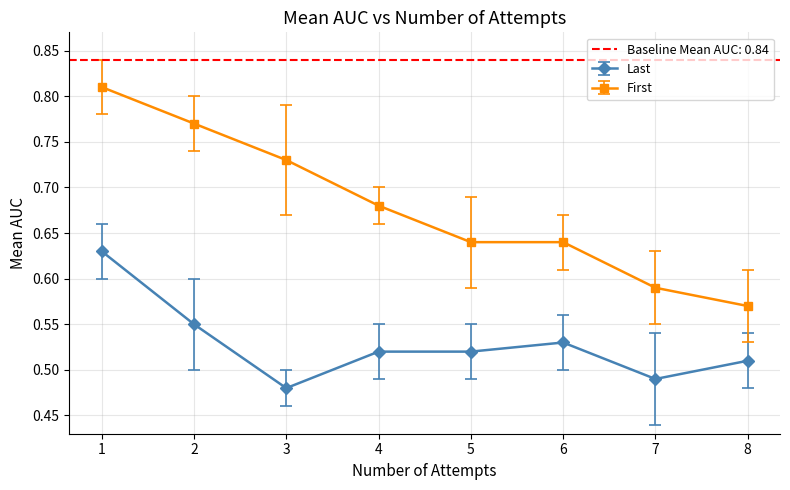

Which category has the highest value across all series?

1